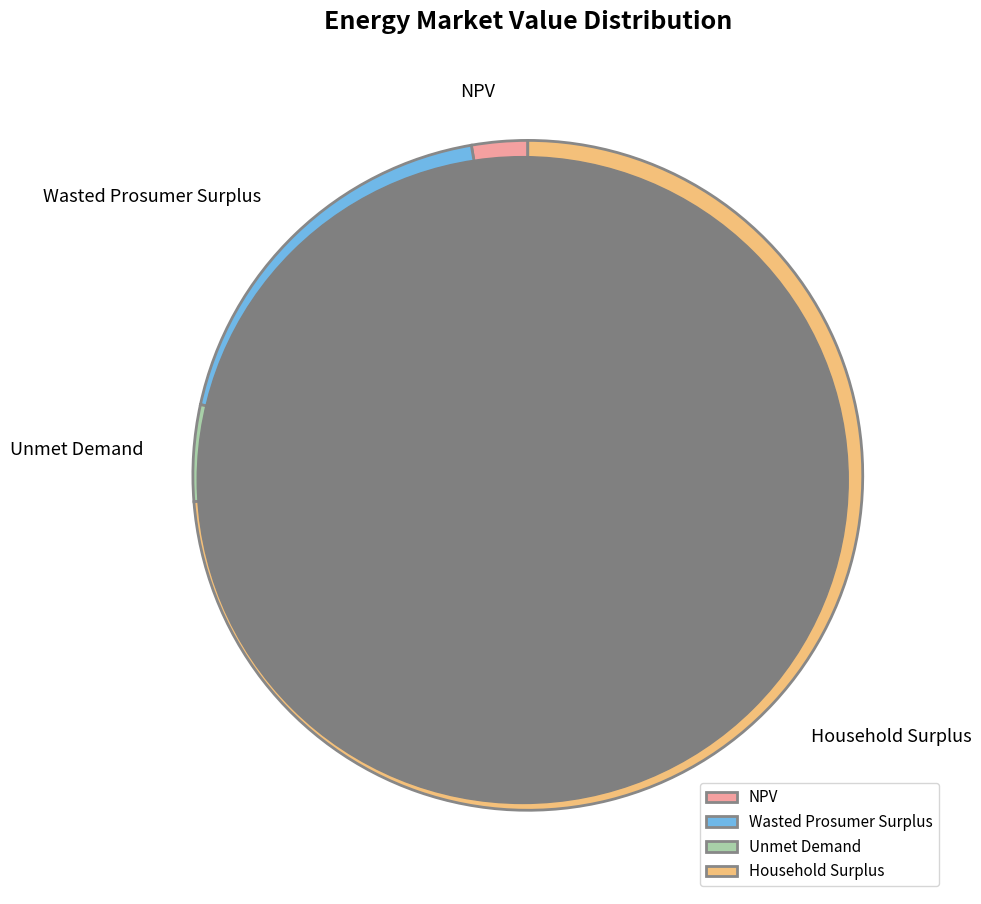

Count the number of slices in the pie.

4